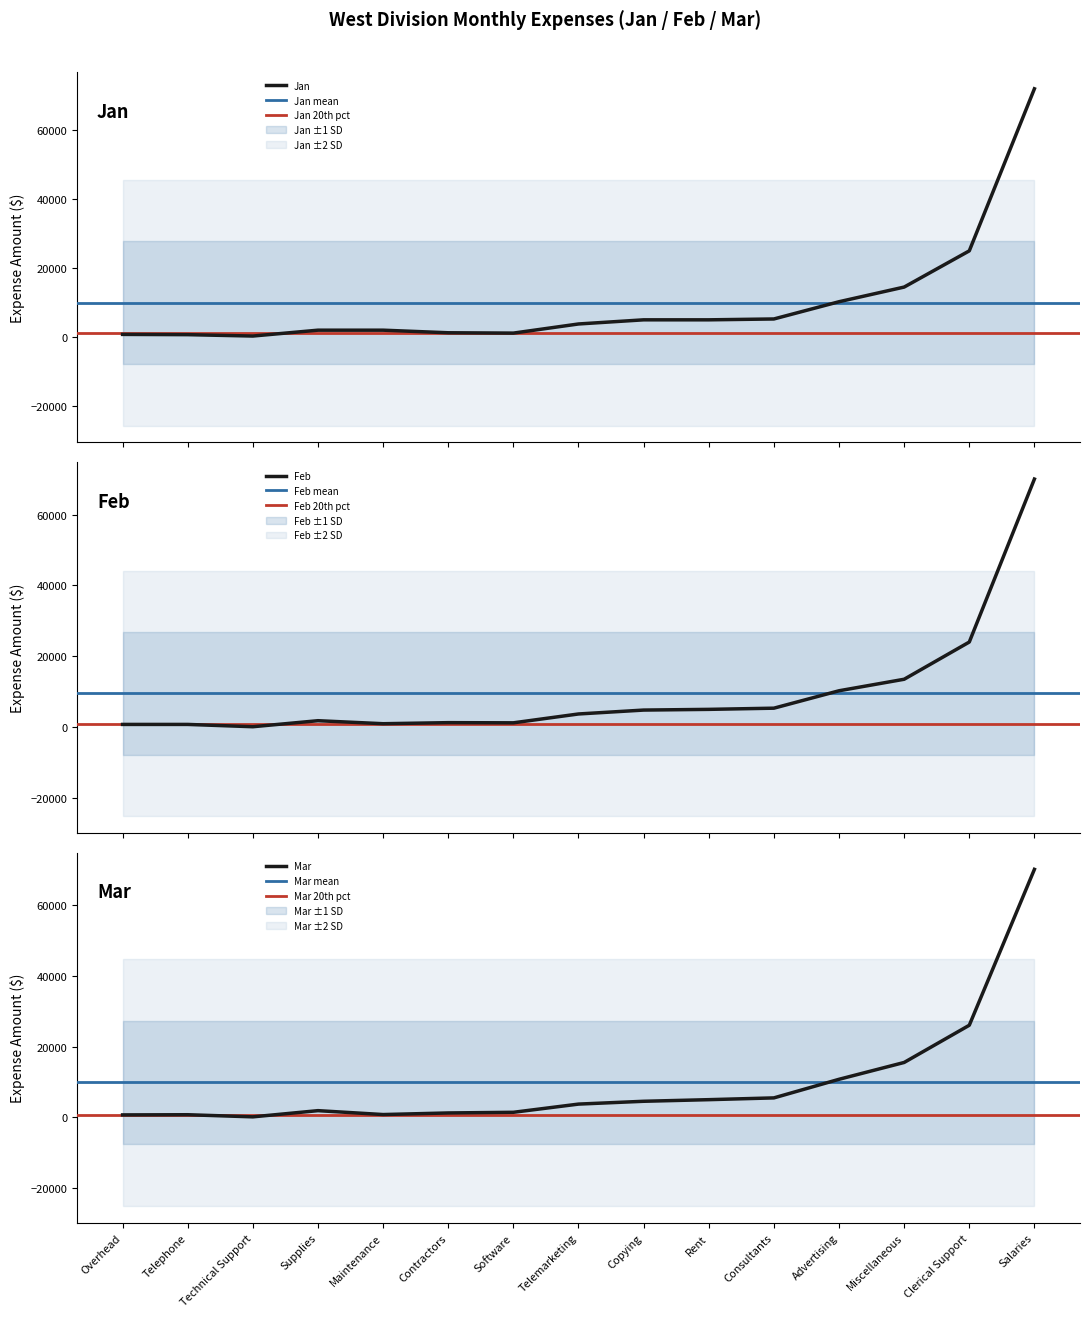

What is the maximum value for Mar?

70000